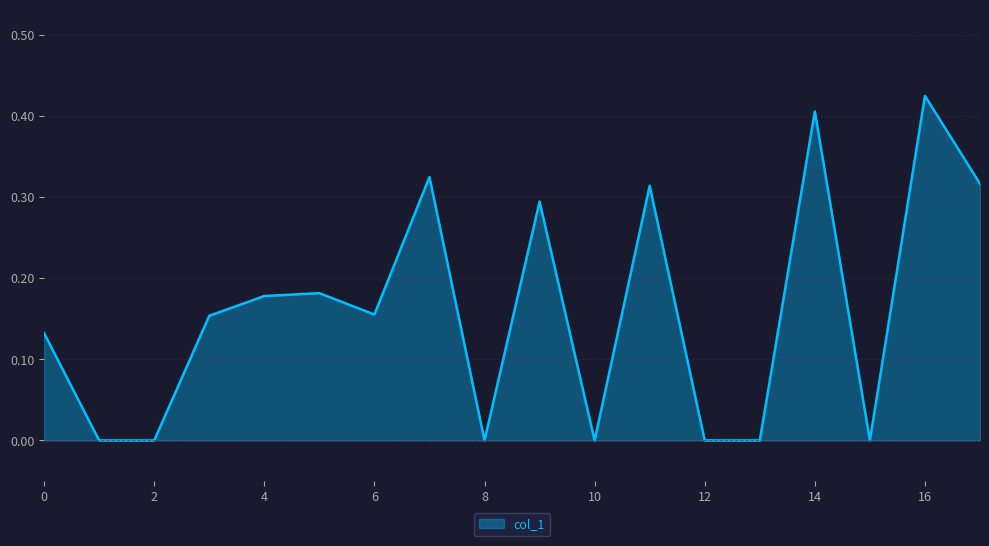

Rank the categories by value from lowest to highest.

1, 2, 8, 10, 12, 13, 15, 0, 3, 6, 4, 5, 9, 11, 17, 7, 14, 16